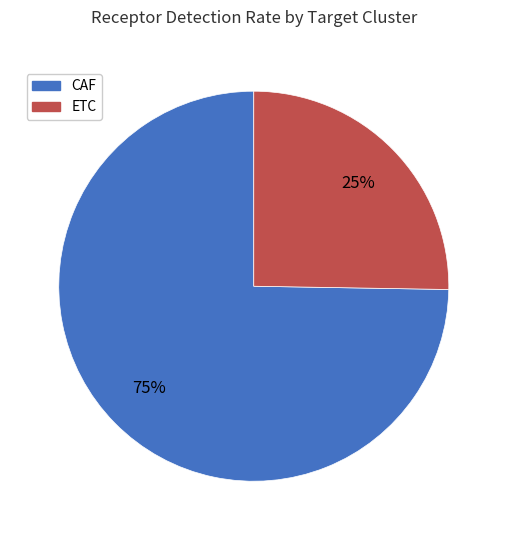

Between ETC and CAF, which is larger?

CAF